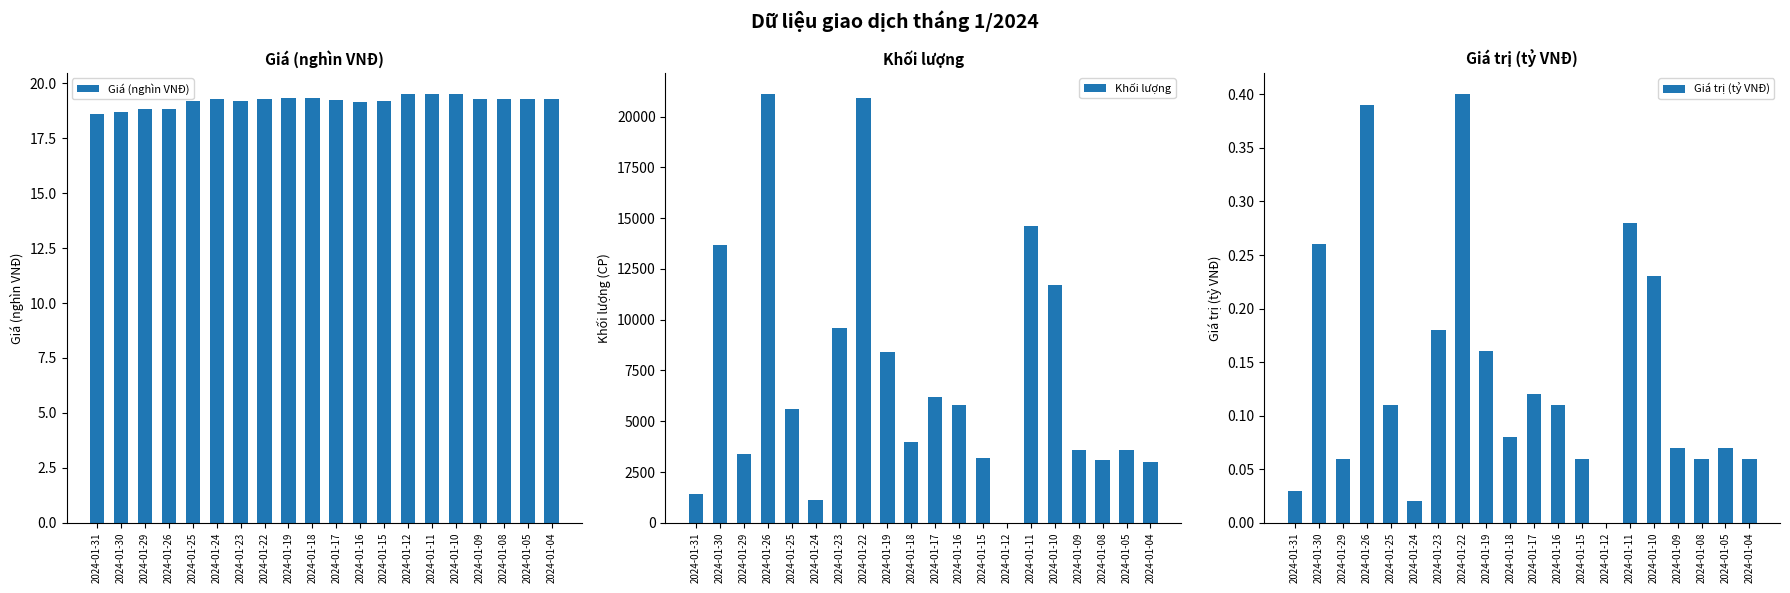

True or false: Khối lượng has a value of 3100.0 at 2024-01-08.

True